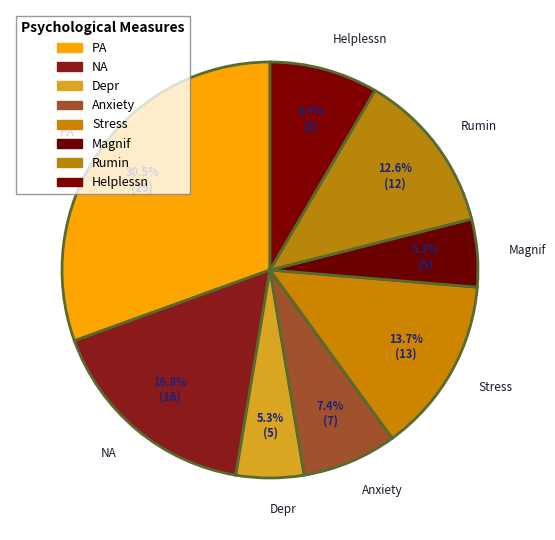

To the nearest percent, what percentage of the pie is Depr?

5%